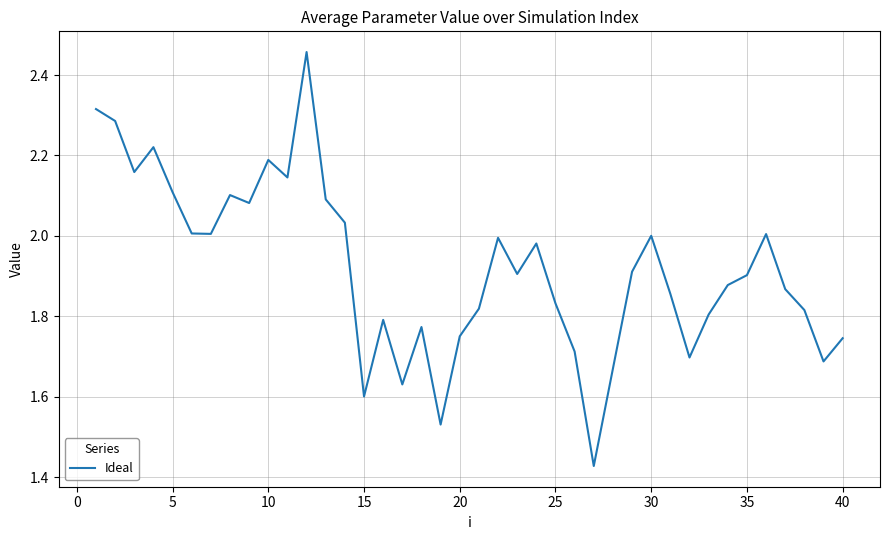

Is this an area chart (filled region under the line)?

No